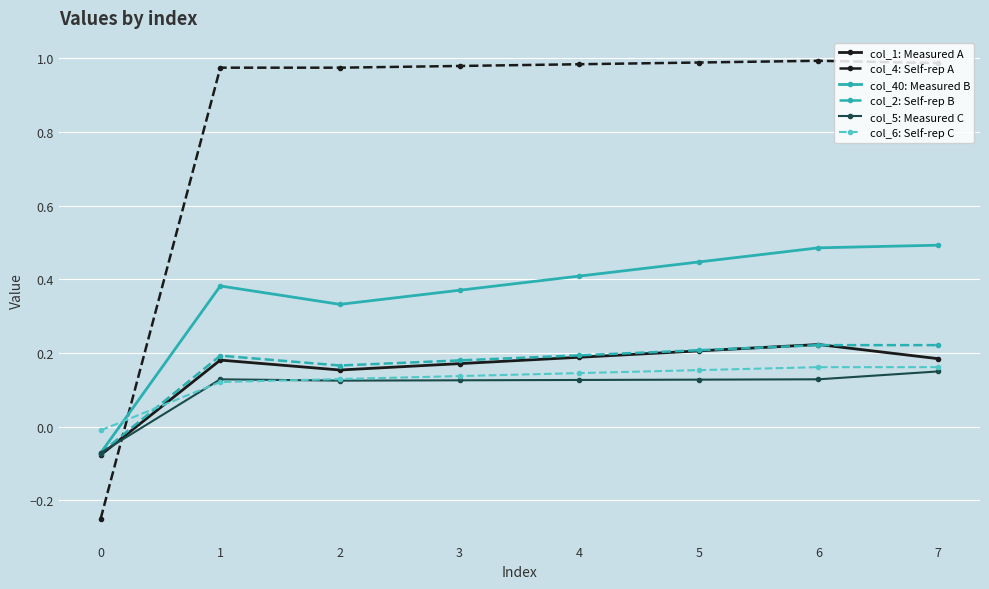

True or false: col_5: Measured C and col_4: Self-rep A intersect in this chart.

True